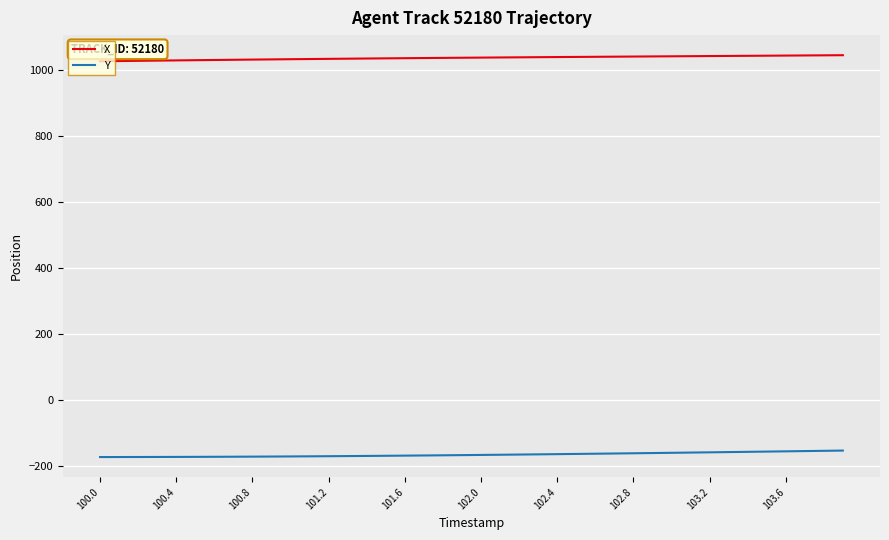

True or false: X and Y cross at least once.

False